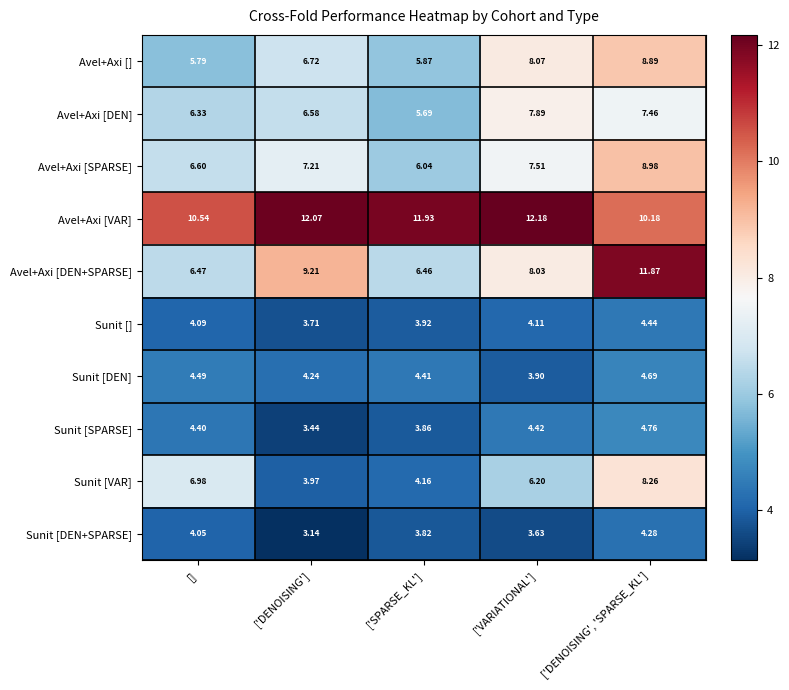

At ['DENOISING'], list the series in order from largest to smallest.

Avel+Axi [VAR], Avel+Axi [DEN+SPARSE], Avel+Axi [SPARSE], Avel+Axi [], Avel+Axi [DEN], Sunit [DEN], Sunit [VAR], Sunit [], Sunit [SPARSE], Sunit [DEN+SPARSE]